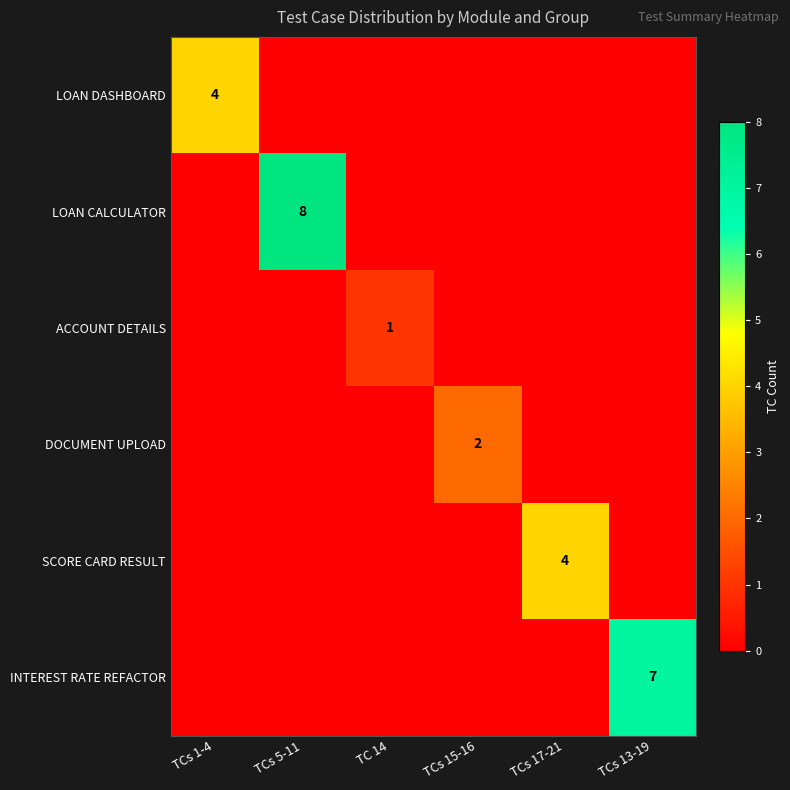

The value of LOAN DASHBOARD at TCs 1-4 is 4. True or false?

True